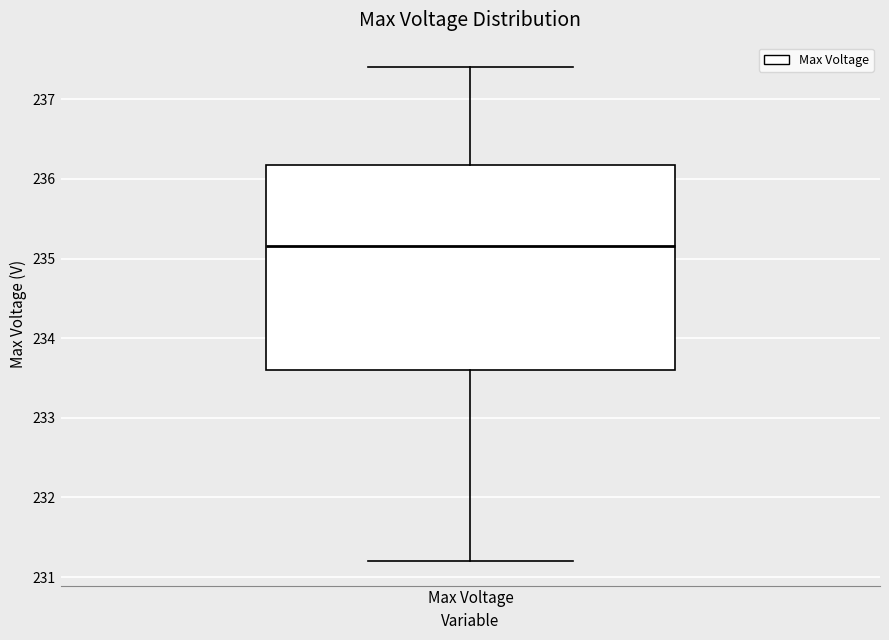

Read this box plot against the y-axis: the position of the median line, the range covered by the box, and the ends of both whiskers. The values are not printed on the chart, so give them approximately, as read against the axis.

median 235.2, box 233.6 to 236.2, whiskers 231.2 to 237.4